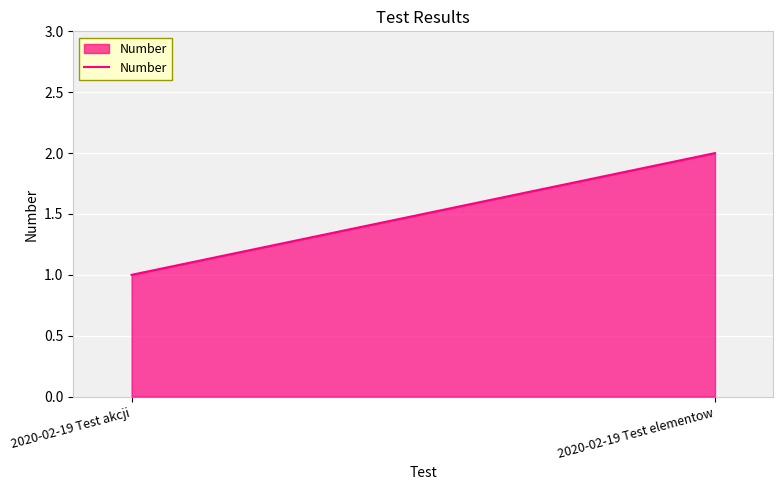

Which label corresponds to the smallest value in the chart?

2020-02-19 Test akcji